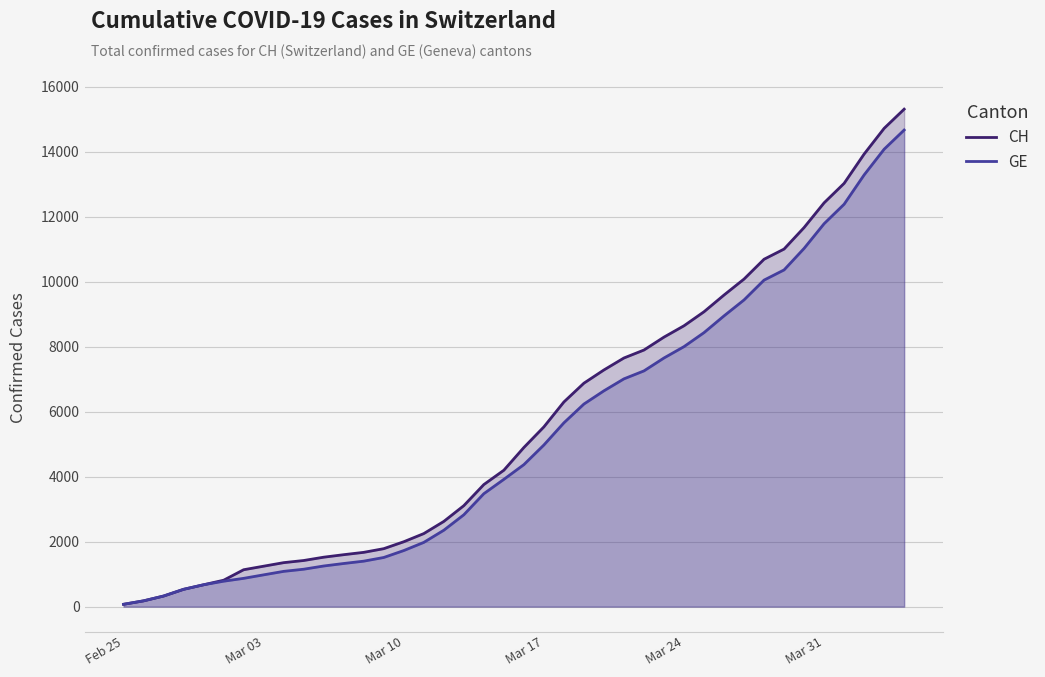

Which series has the largest range (max minus min)?

CH